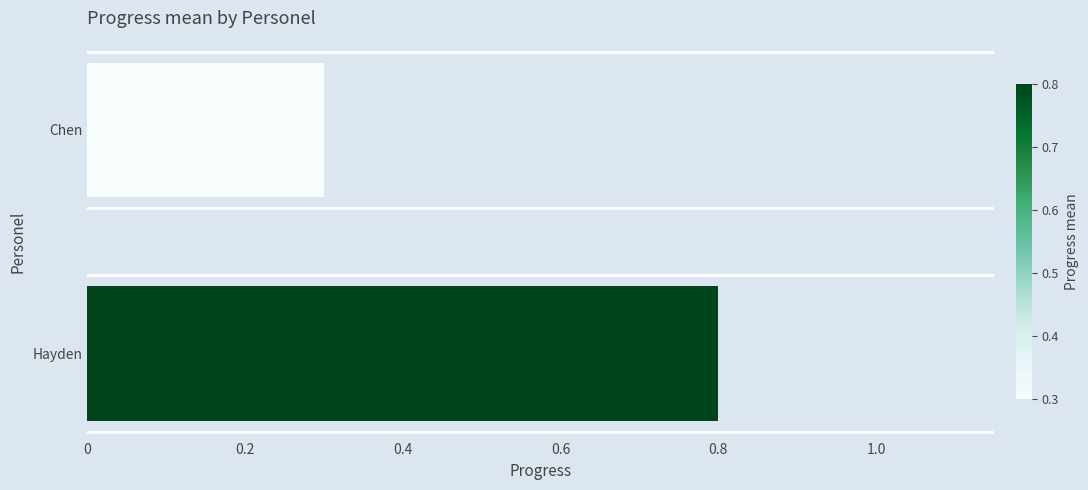

Count the values in the range 0 to 1.

2